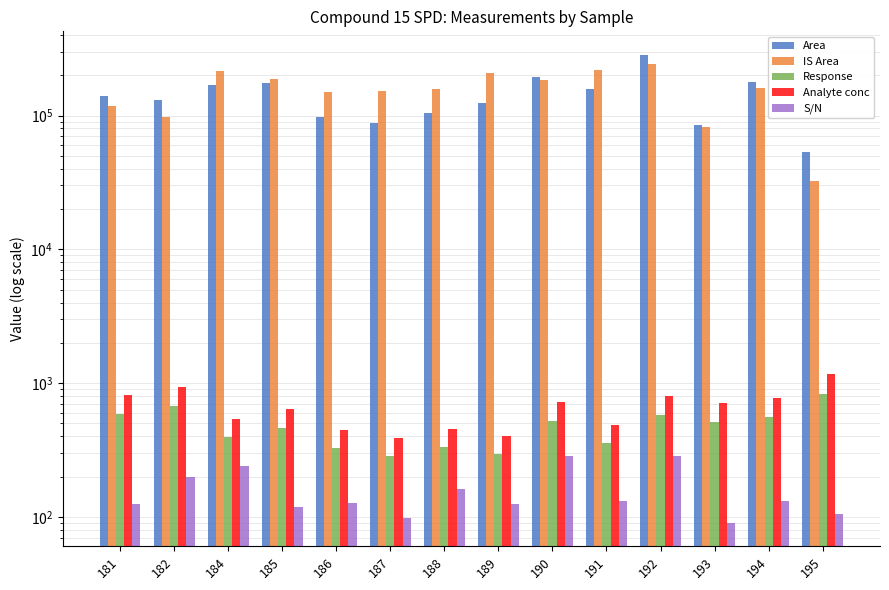

Which has a higher value, 187 or 191?

191